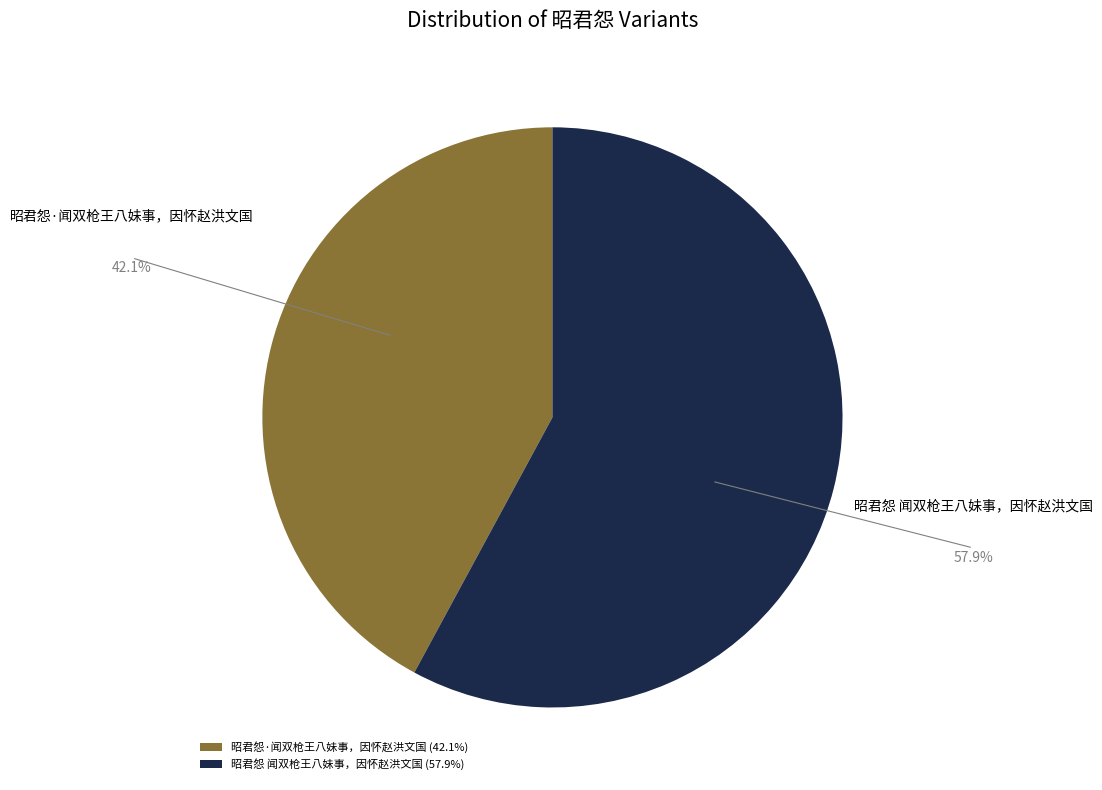

Combined, do 昭君怨·闻双枪王八妹事，因怀赵洪文国 and 昭君怨 闻双枪王八妹事，因怀赵洪文国 account for over 50%?

Yes